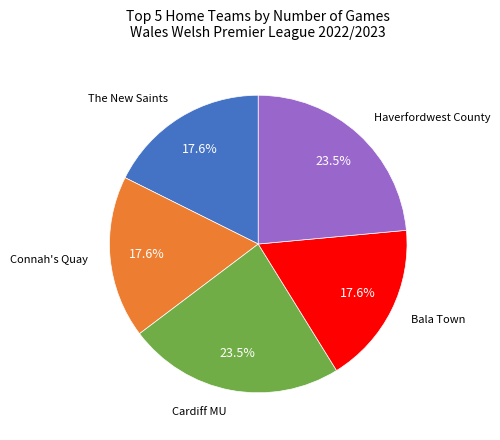

Is there any slice that represents more than half of the pie?

No